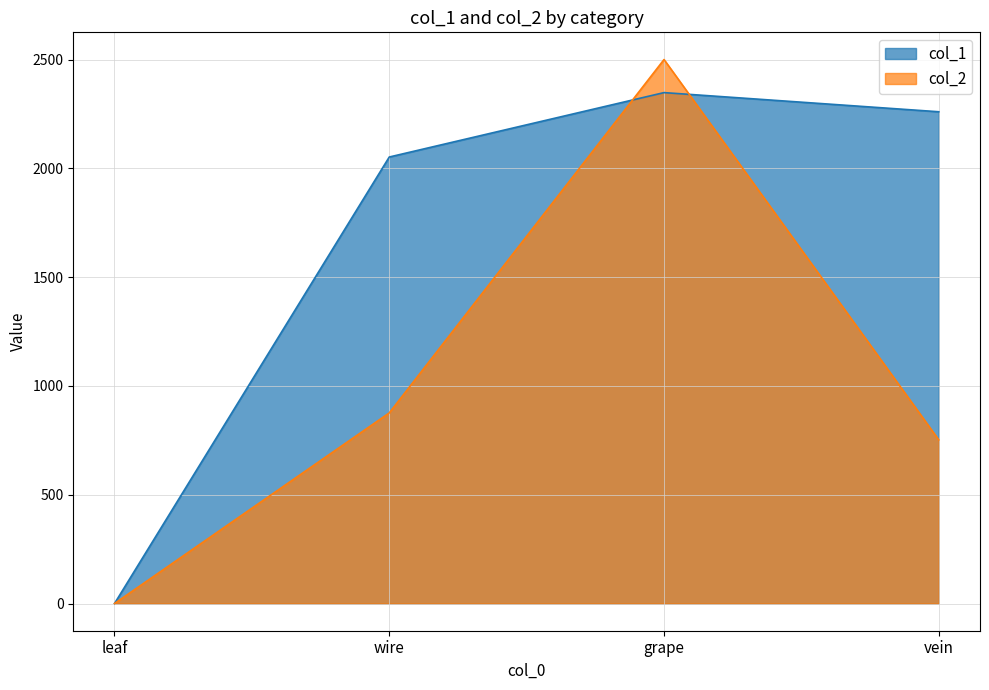

Is the value of col_1 at leaf greater than the value of col_2 at vein?

No